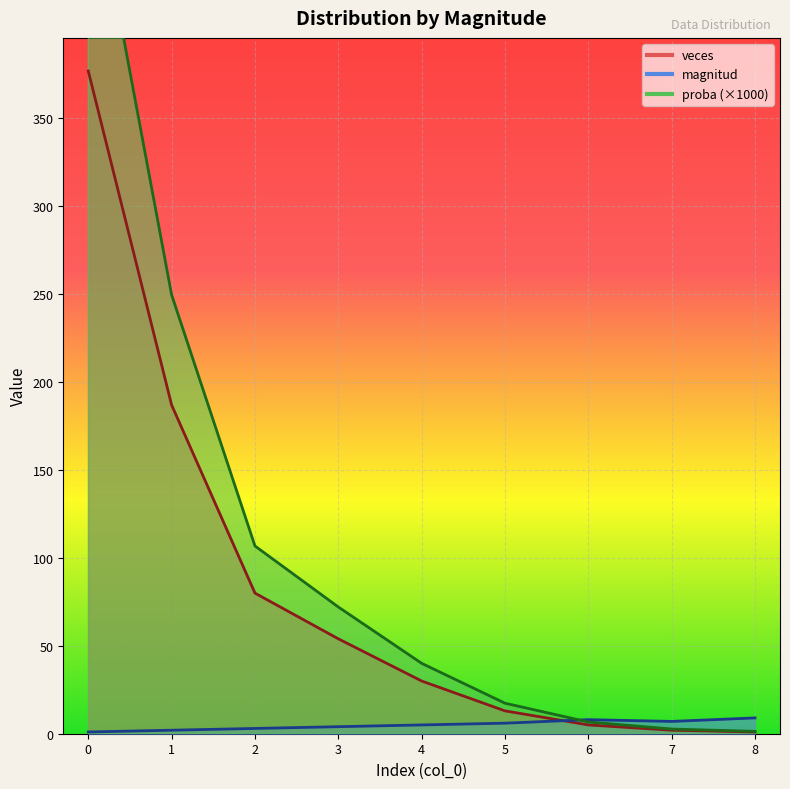

Which series has the widest spread of values?

proba